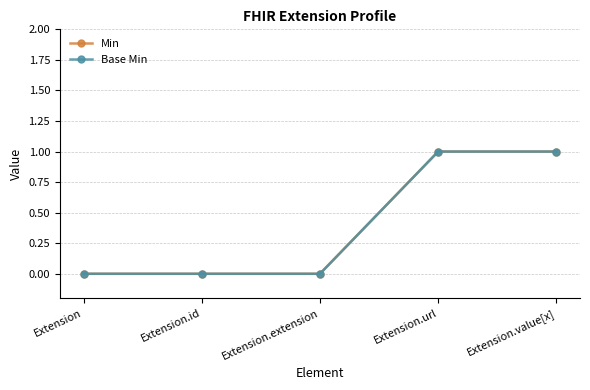

Is the value of Min at Extension.value[x] greater than the value of Base Min at Extension?

Yes